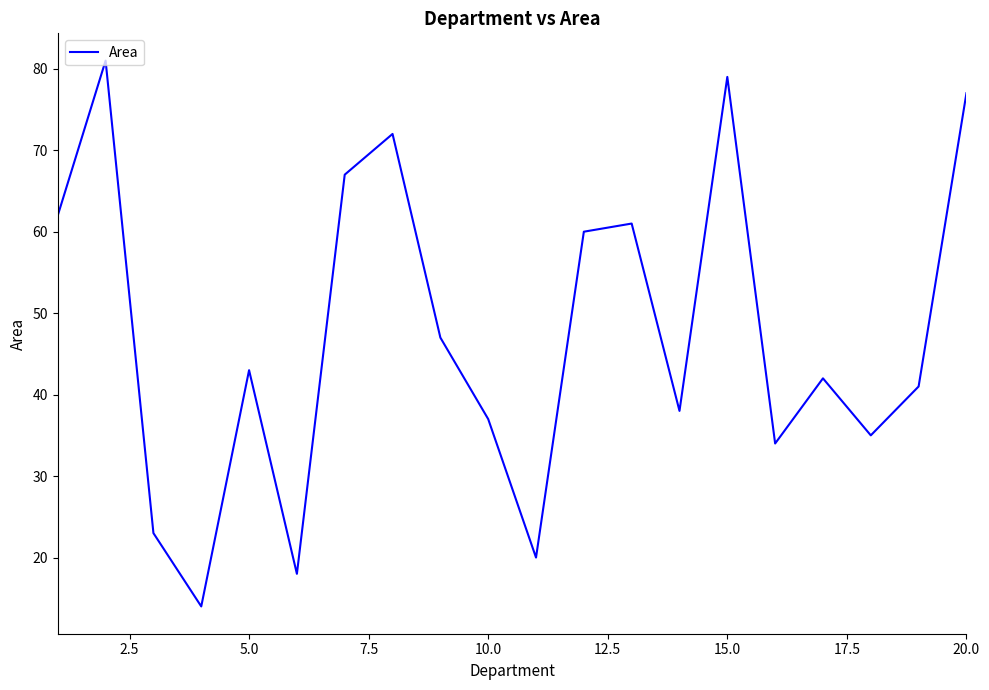

What is the minimum value shown in the chart?

14